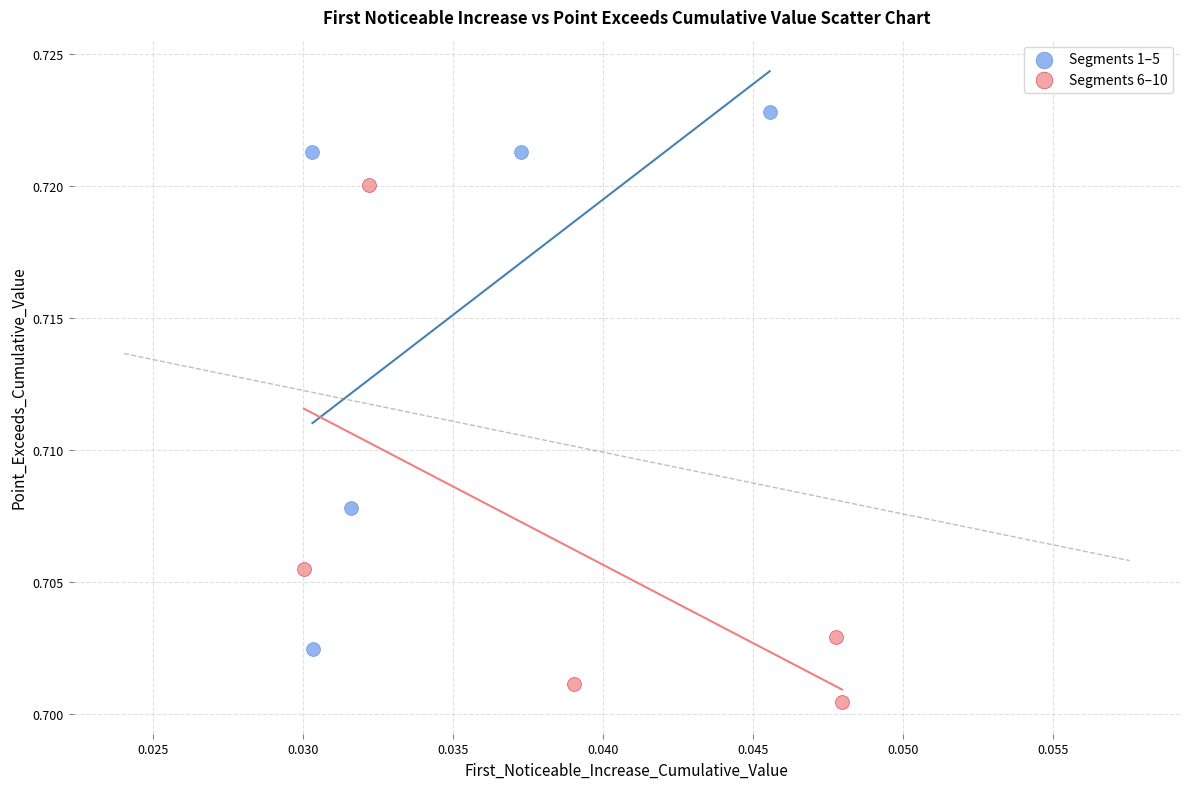

Which series reaches the minimum Y coordinate?

Segments 6–10